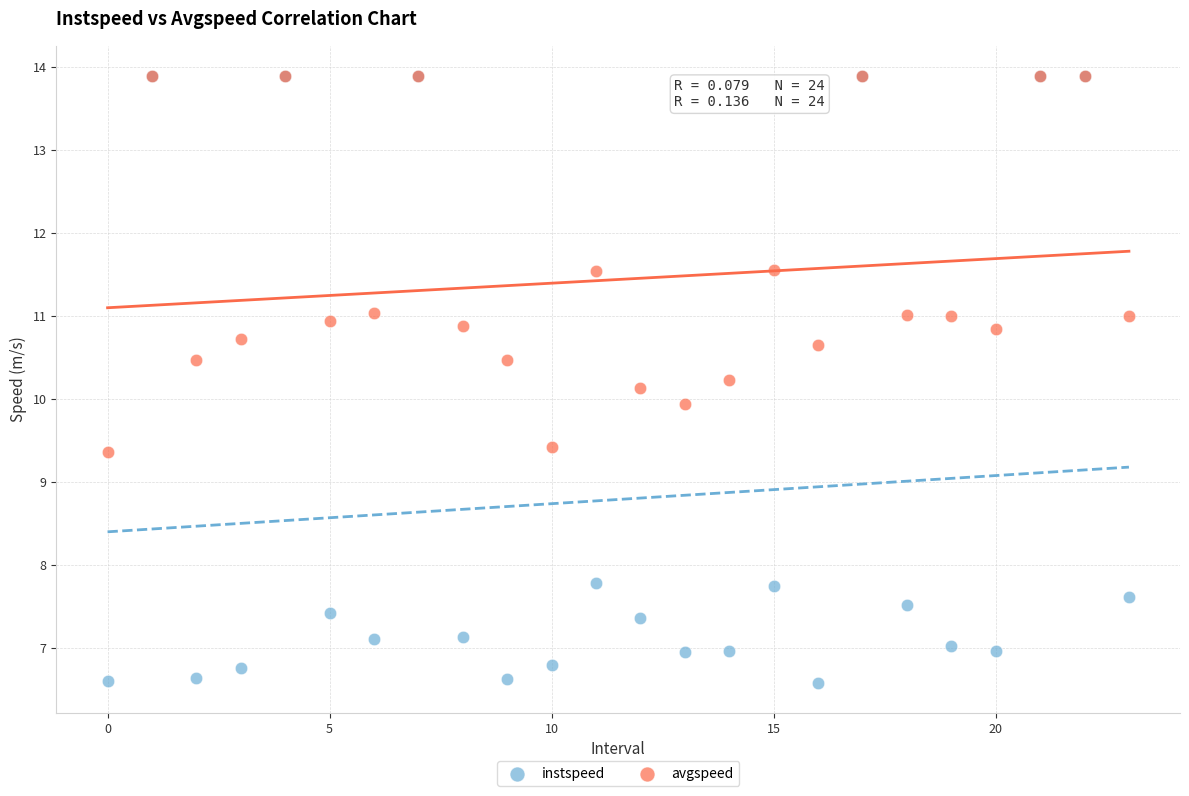

What are all the series names shown in the legend?

instspeed, avgspeed